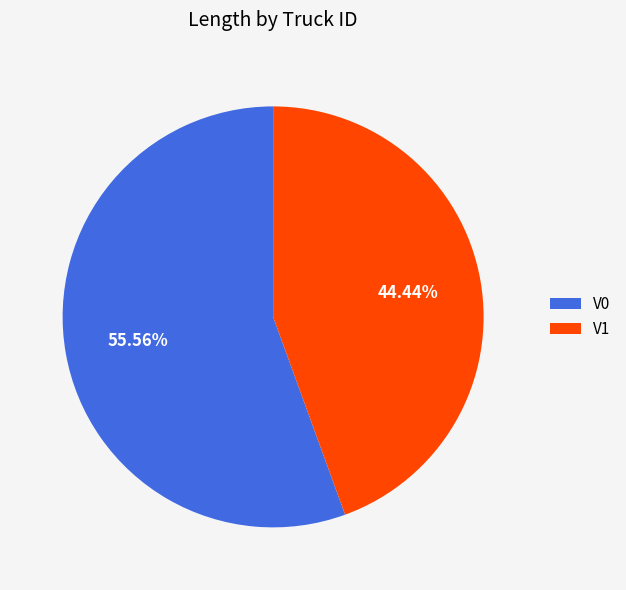

Which slice is the smallest?

V1